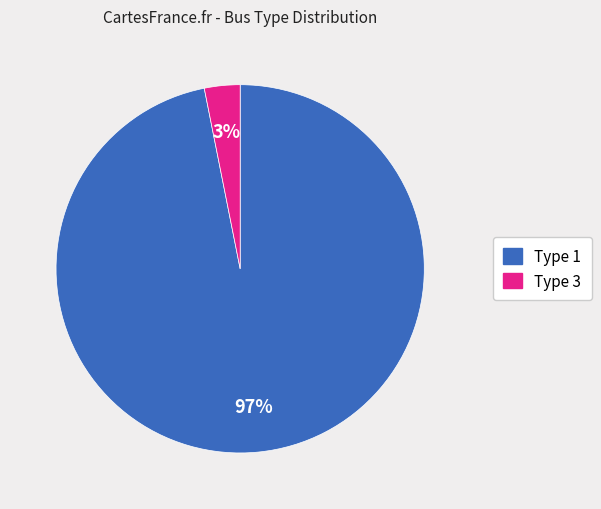

To the nearest percent, what is the difference between the largest and smallest slice percentages?

94%